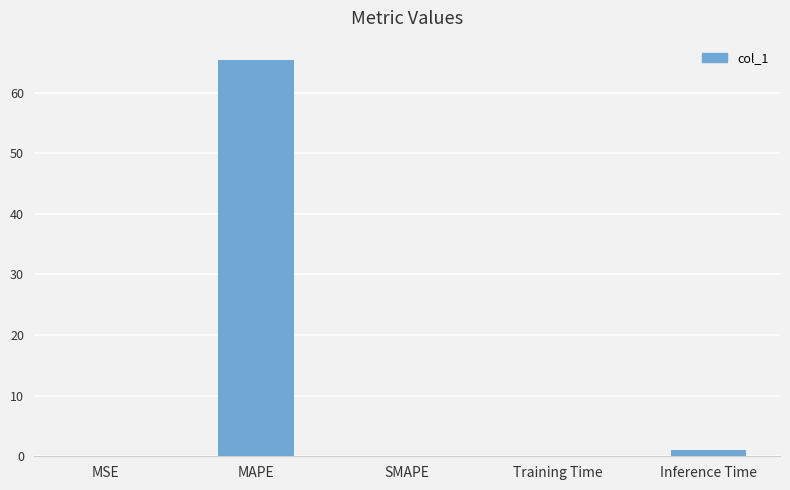

What is the change in value from MAPE to Inference Time?

-64.3